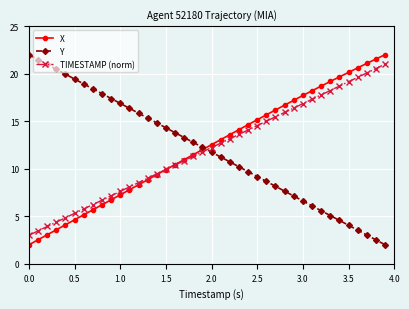

Reading right to left, extract all data points from this chart.

X: 22.0	21.5	21.1	20.6	20.1	19.7	19.2	18.7	18.2	17.7	17.2	16.7	16.2	15.7	15.1	14.6	14.1	13.6	13.1	12.5	12.0	11.5	11.0	10.4	9.9	9.4	8.8	8.3	7.8	7.3	6.7	6.2	5.7	5.2	4.6	4.1	3.6	3.1	2.5	2.0
Y: 2.0	2.5	3.0	3.5	4.1	4.6	5.1	5.6	6.1	6.6	7.1	7.6	8.2	8.7	9.2	9.7	10.2	10.7	11.2	11.7	12.3	12.8	13.3	13.8	14.3	14.8	15.3	15.8	16.4	16.9	17.4	17.9	18.4	18.9	19.4	19.9	20.5	21.0	21.5	22.0
TIMESTAMP (norm): 21.0	20.5	20.1	19.6	19.2	18.7	18.2	17.8	17.3	16.8	16.4	15.9	15.5	15.0	14.5	14.1	13.6	13.2	12.7	12.2	11.8	11.3	10.8	10.4	9.9	9.5	9.0	8.5	8.1	7.6	7.2	6.7	6.2	5.8	5.3	4.8	4.4	3.9	3.5	3.0